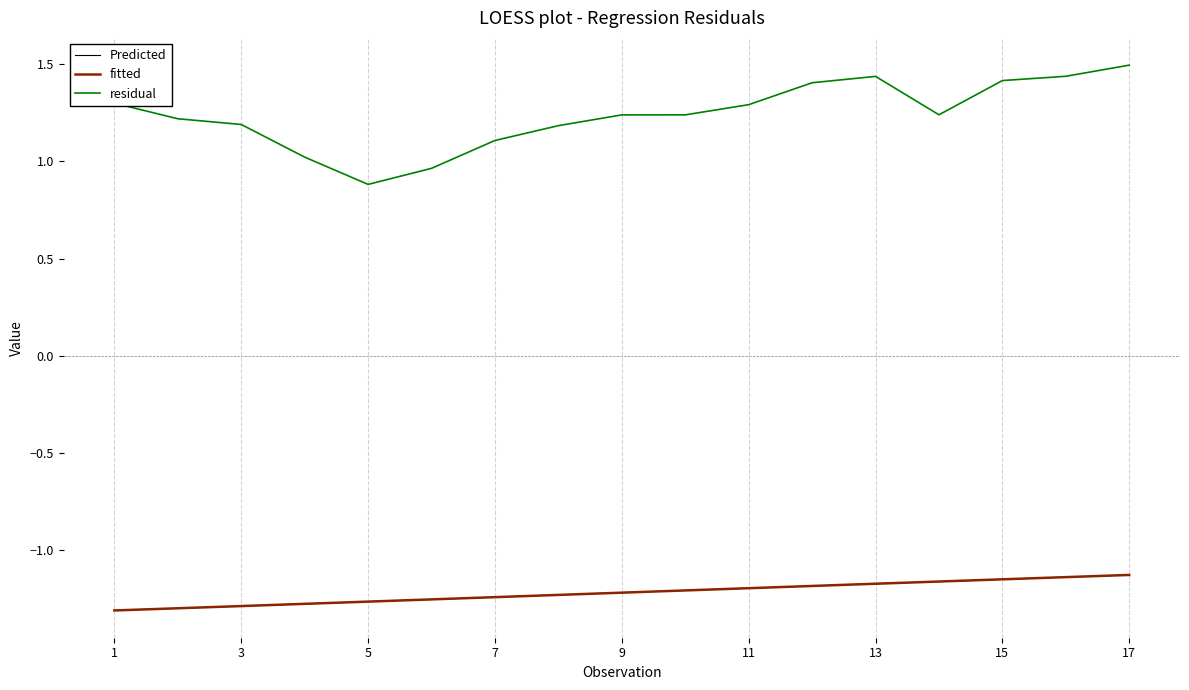

Which series has the widest spread of values?

residual